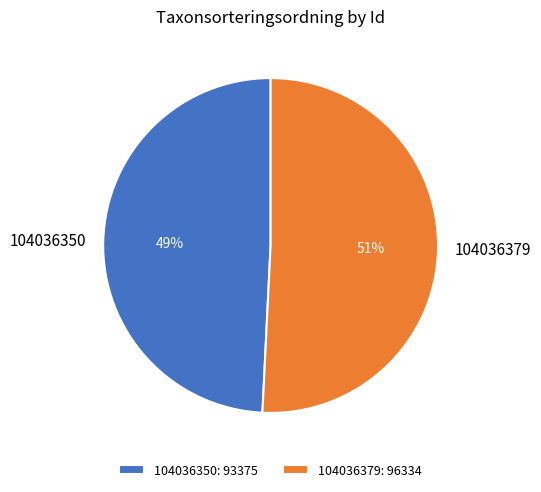

Which category accounts for the majority?

104036379